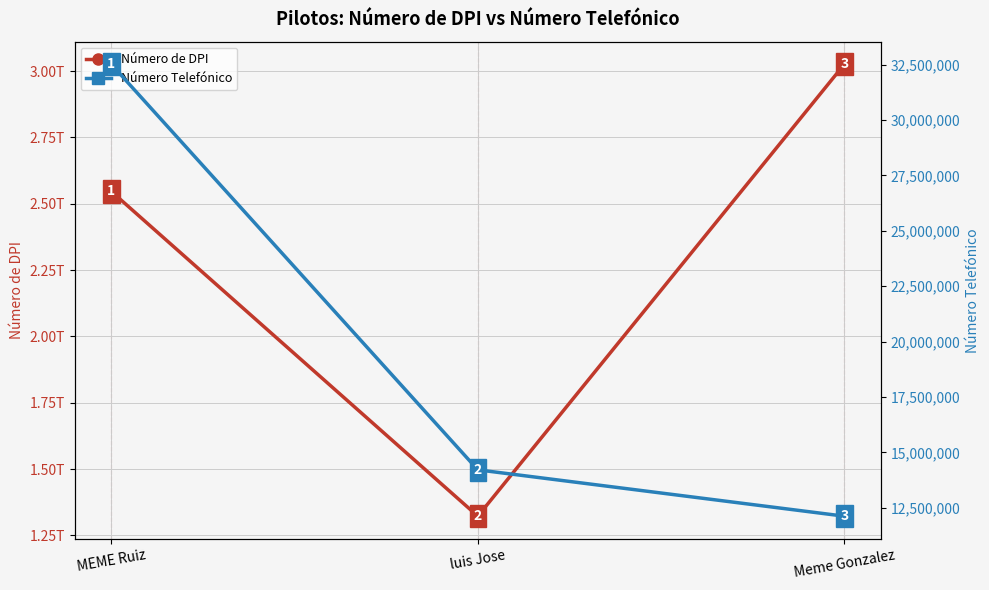

Does the chart display data point markers on the line(s)?

Yes